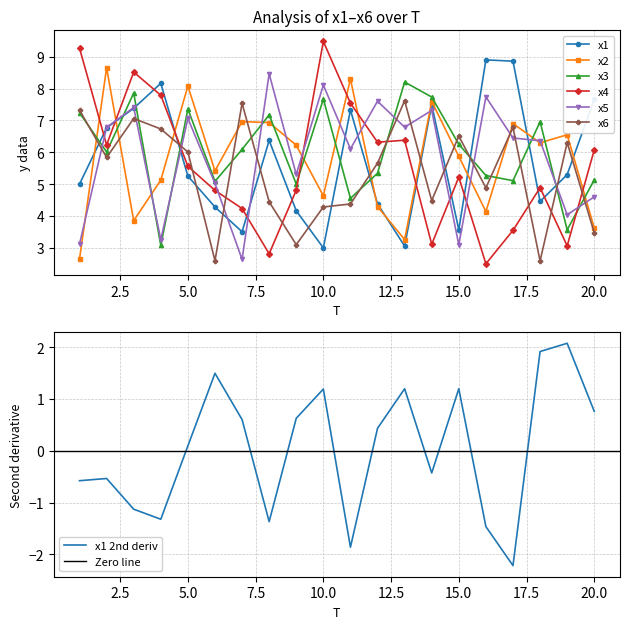

Between which two adjacent categories do x2 and x4 first intersect?

1 and 2